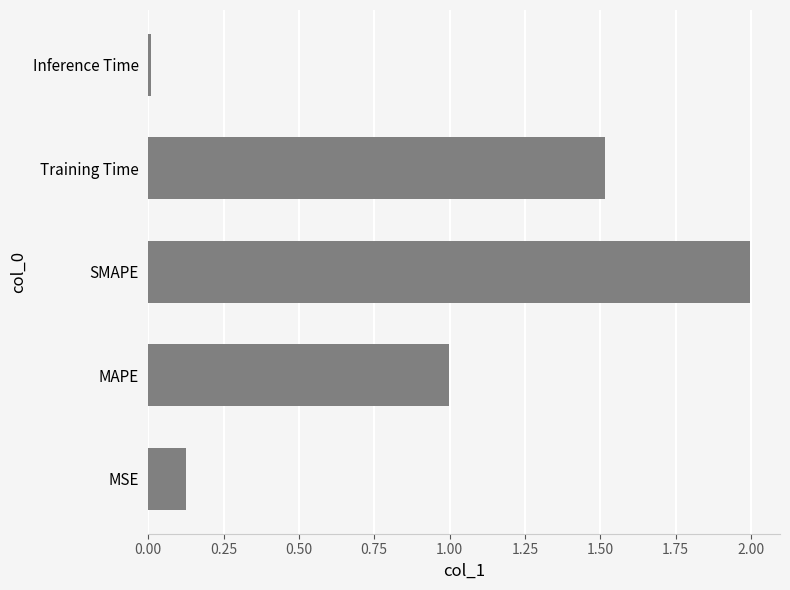

Is it true that the value at SMAPE is 2.9?

False